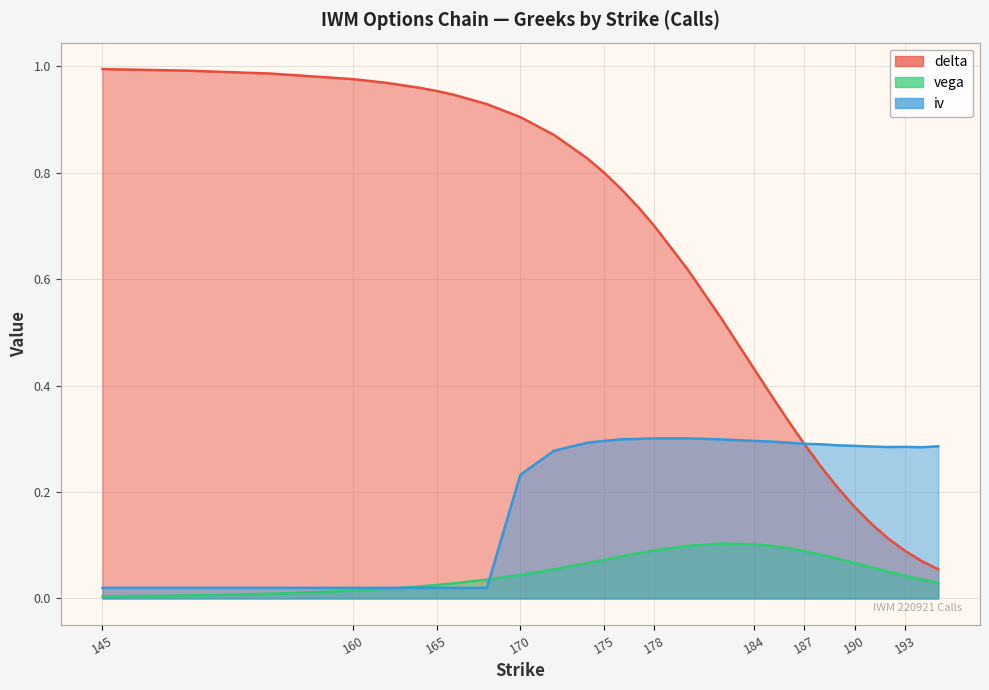

What is the value of the iv point at the 18th from the left?

0.3